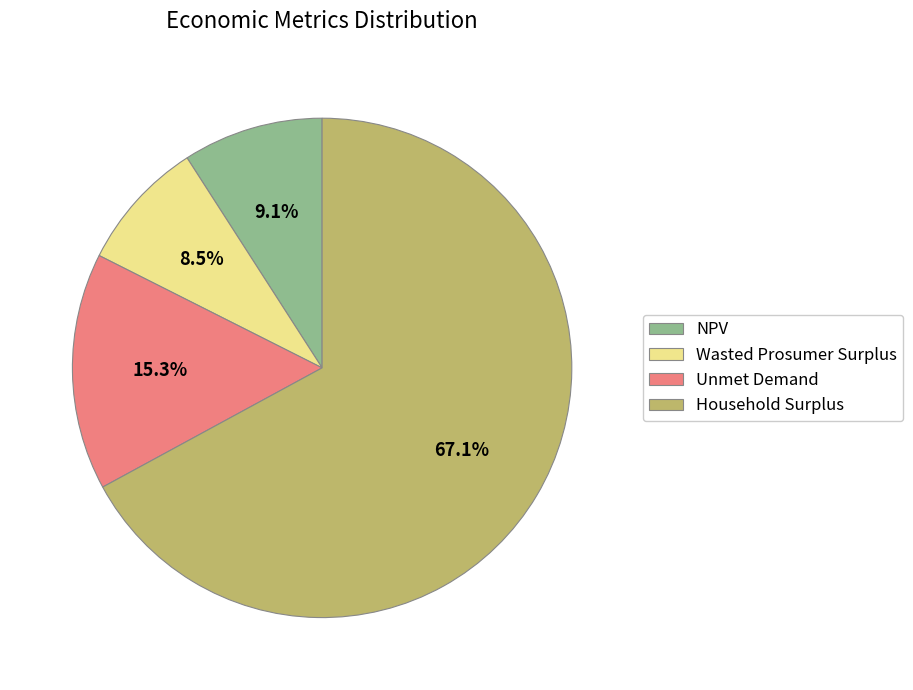

Which slice is the smallest?

Wasted Prosumer Surplus